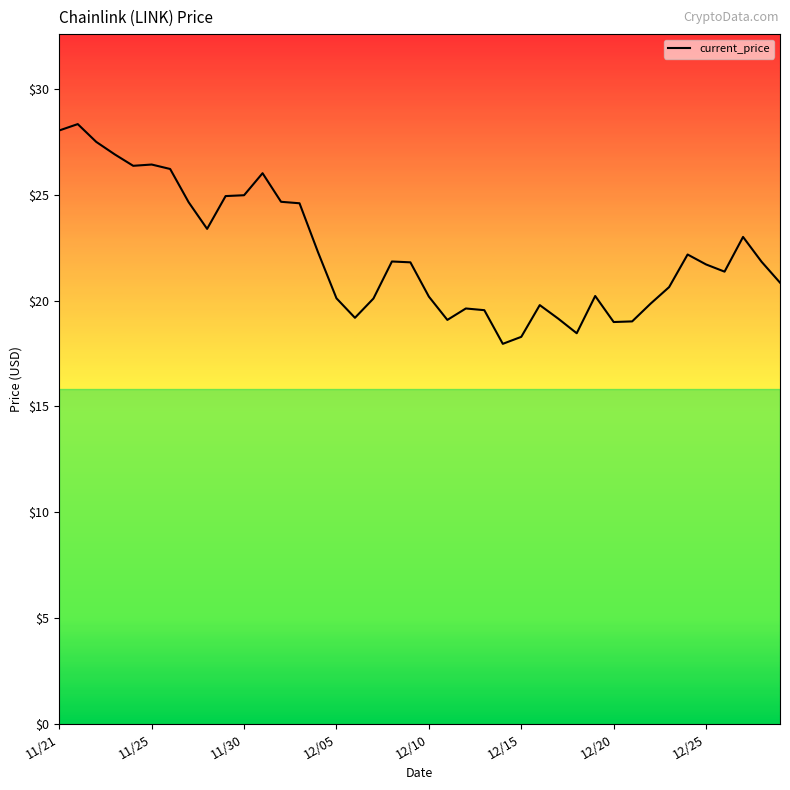

What is the difference between the maximum and minimum values?

10.4